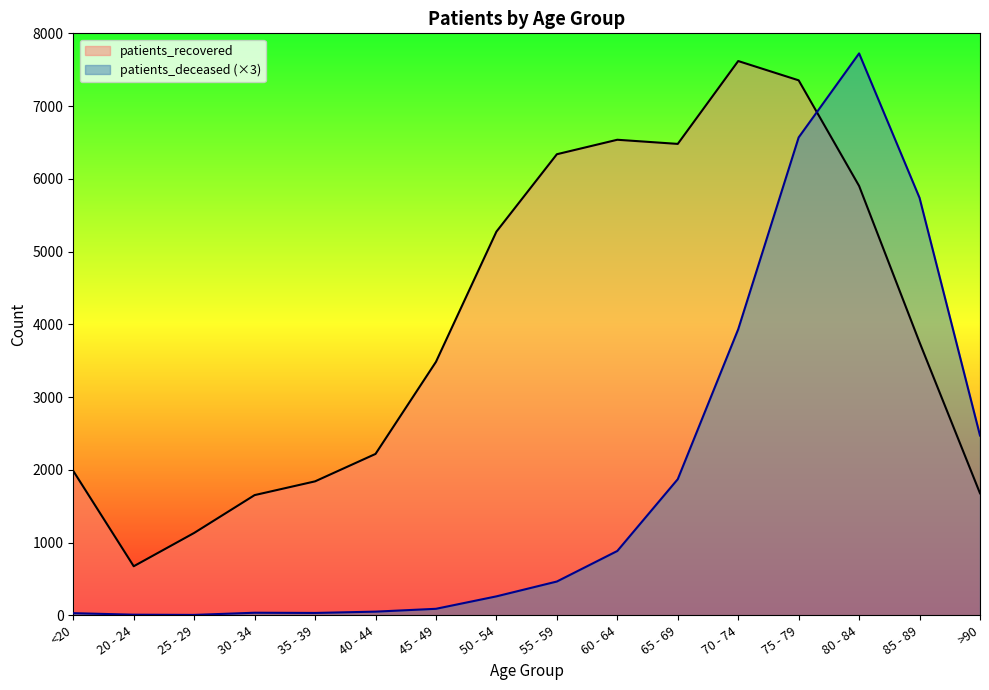

What is the average value of the patients_recovered series?

3996